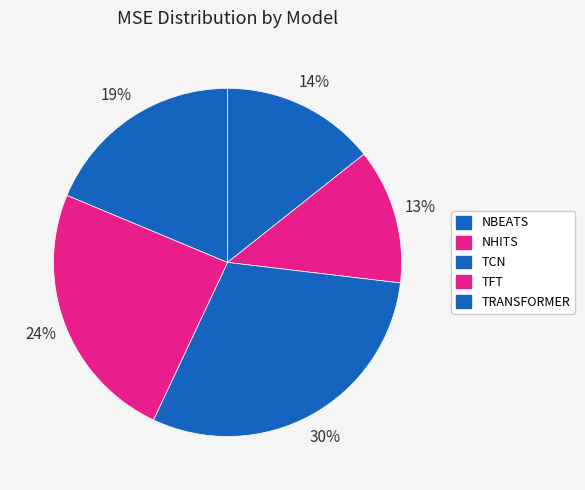

Is there a majority slice in this chart?

No